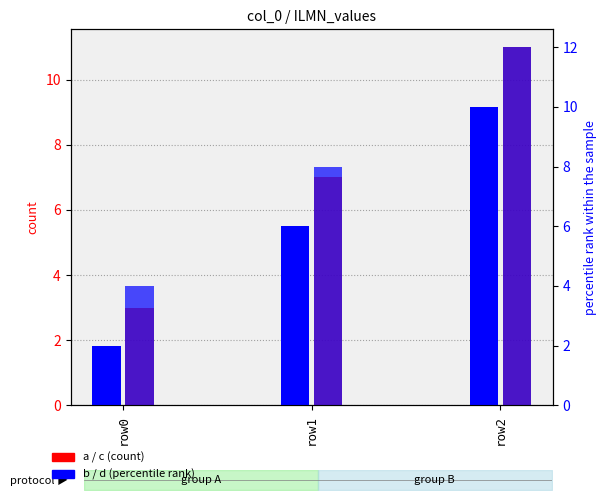

What is the maximum value shown in the chart?

12